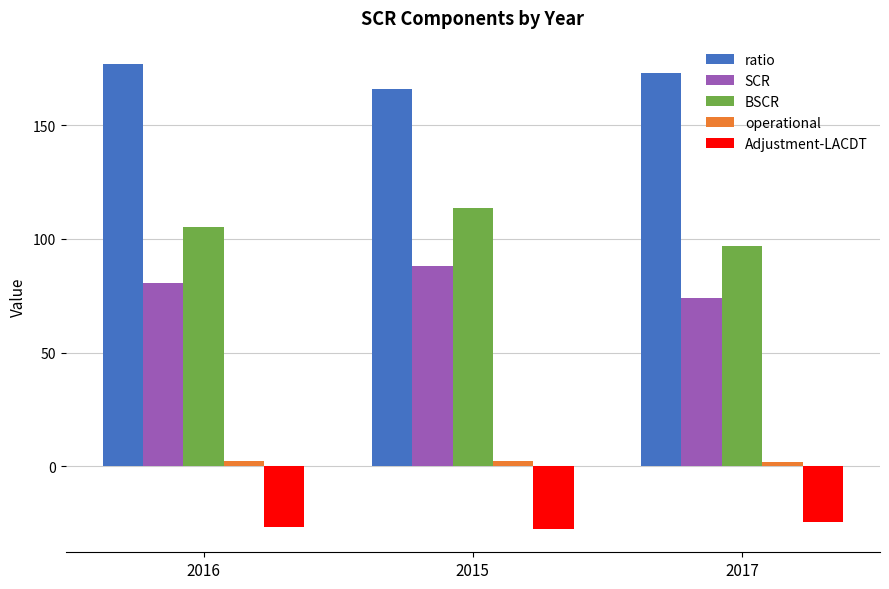

What is the value of the Adjustment-LACDT bar at the 1st from the left?

-26.9